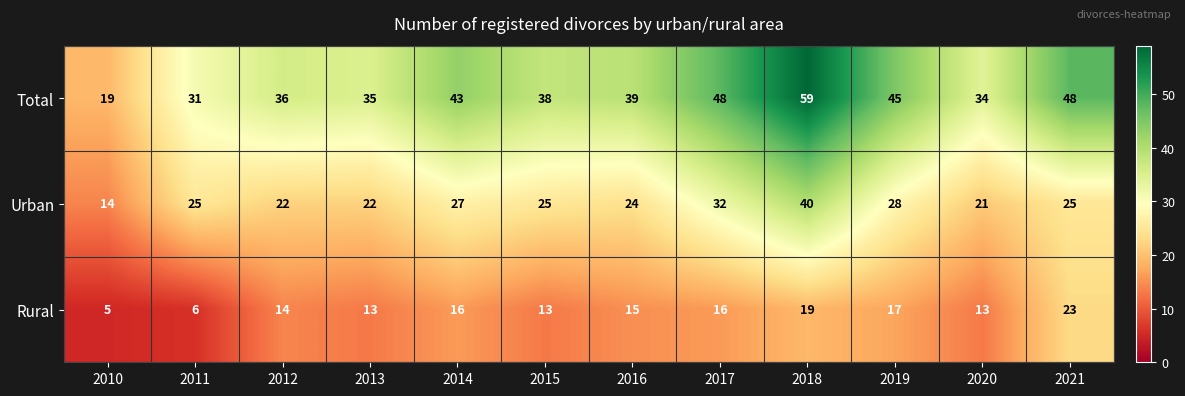

Count the number of data series in this chart.

3